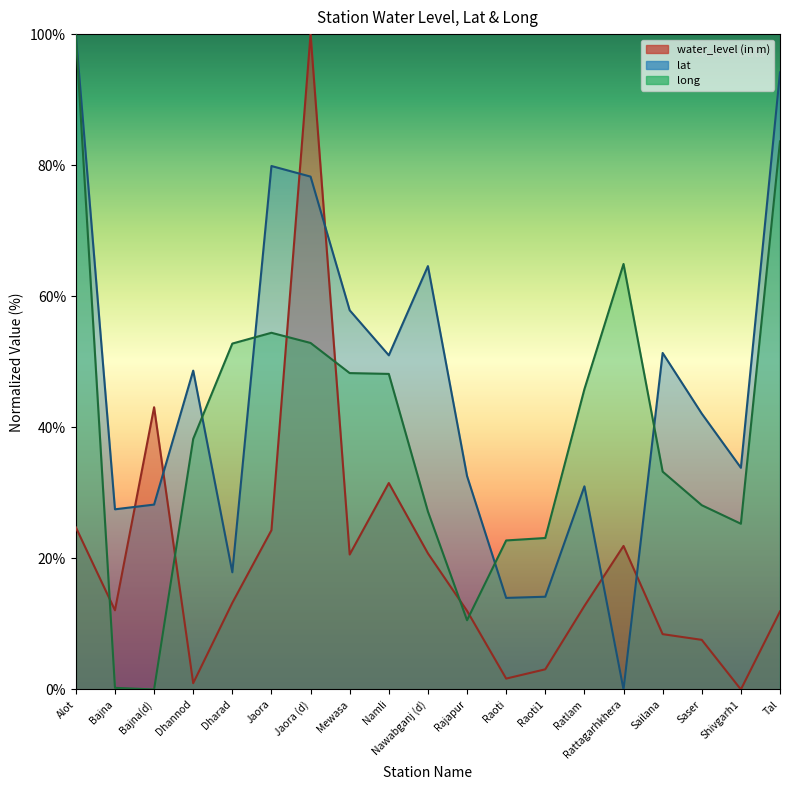

At which label is water_level (in m) closest to 50?

Bajna(d)